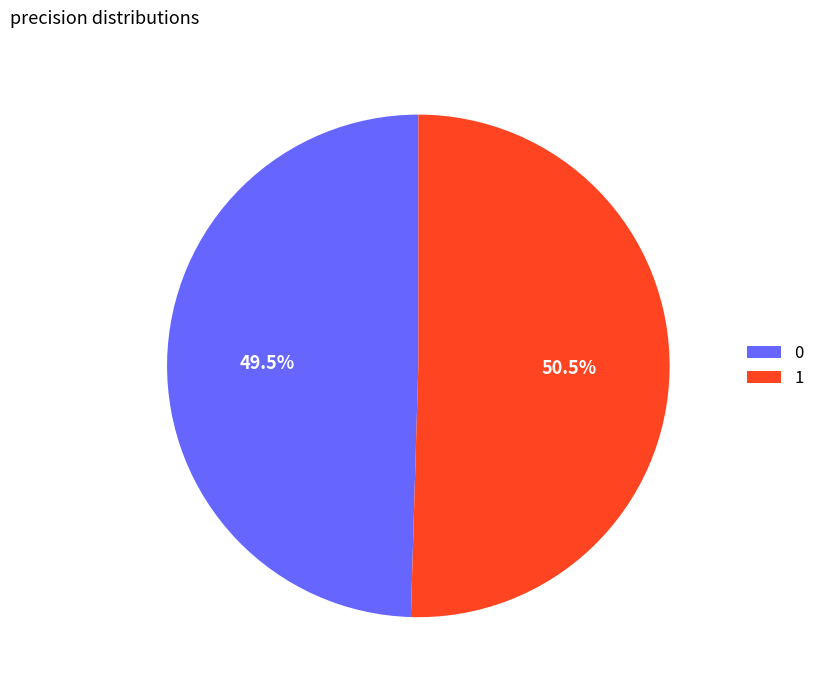

What percentage is NOT represented by 1?

49.5%